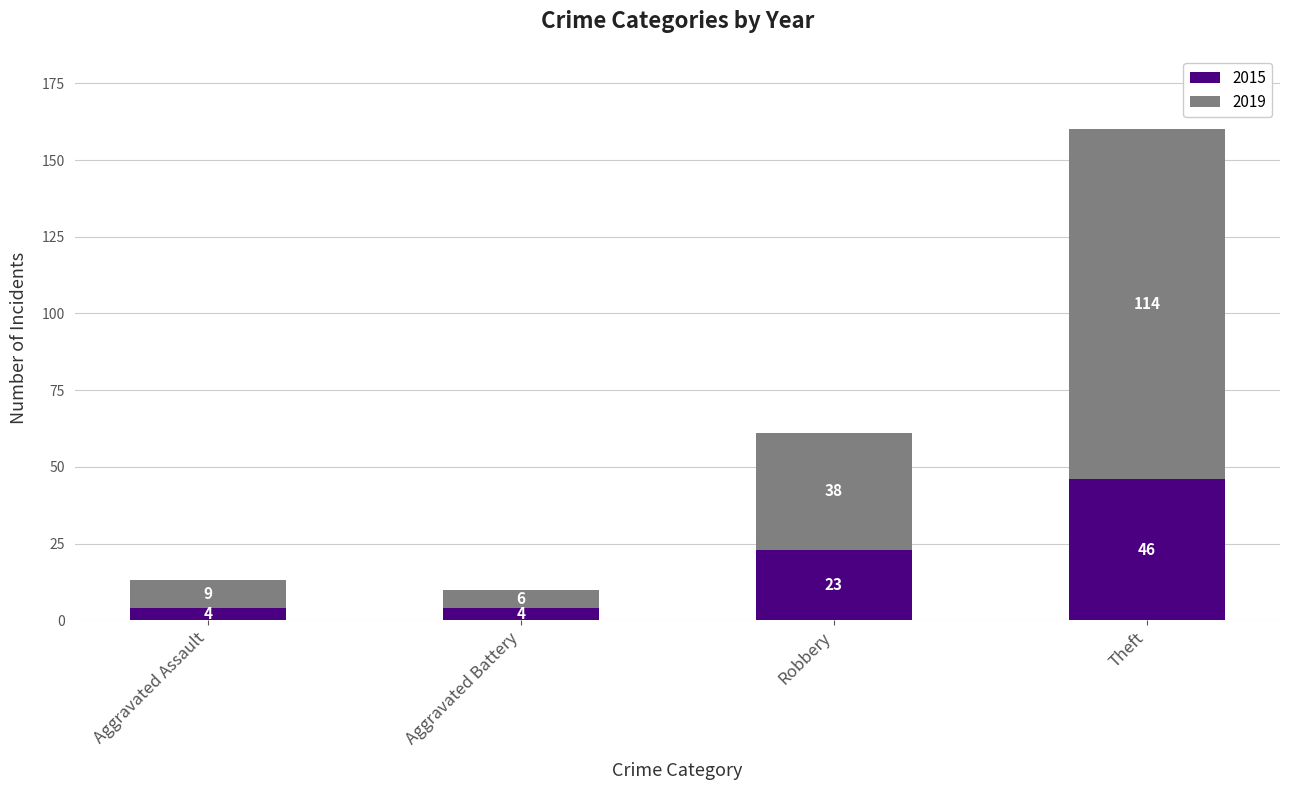

What is the average value of the 2015 series?

19